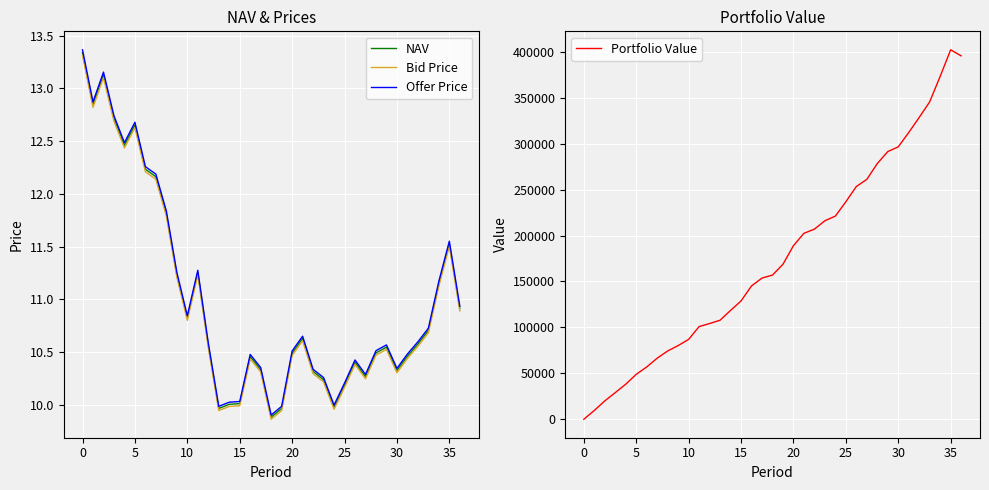

What are all the series names shown in the legend?

NAV, Bid Price, Offer Price, Portfolio Value